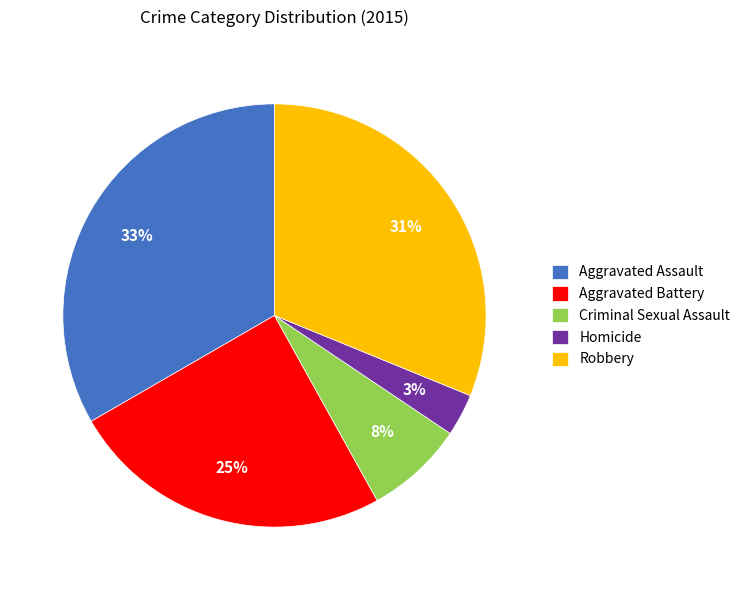

True or false: Robbery accounts for 31% of the total.

True